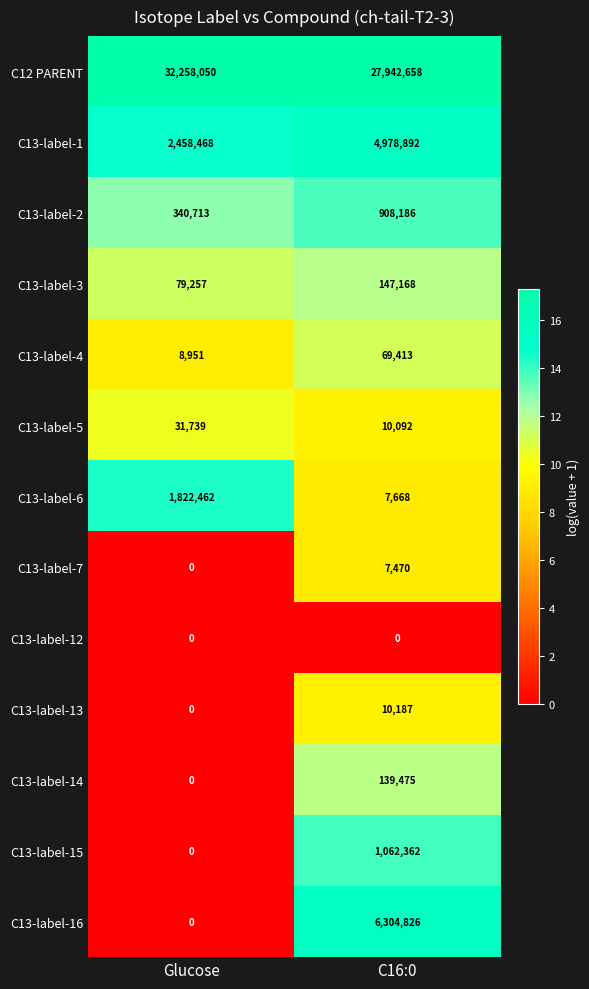

Between Glucose and C16:0, which series saw the biggest shift?

C13-label-16